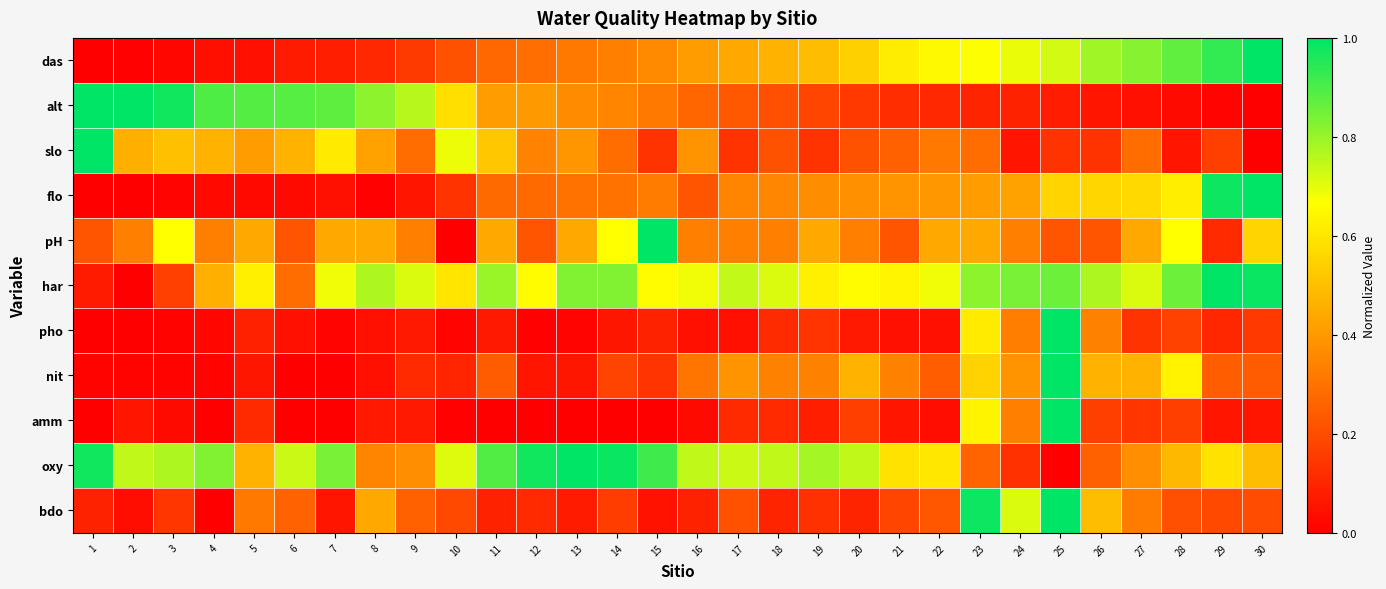

Reading right to left, list all the values displayed in this chart.

das: 30=1.0	29=0.9	28=0.9	27=0.8	26=0.8	25=0.7	24=0.7	23=0.7	22=0.6	21=0.6	20=0.5	19=0.5	18=0.5	17=0.4	16=0.4	15=0.4	14=0.3	13=0.3	12=0.3	11=0.3	10=0.2	9=0.2	8=0.1	7=0.1	6=0.1	5=0.0	4=0.0	3=0.0	2=0.0	1=0.0
alt: 30=0.0	29=0.0	28=0.0	27=0.0	26=0.1	25=0.1	24=0.1	23=0.1	22=0.1	21=0.1	20=0.1	19=0.2	18=0.2	17=0.2	16=0.3	15=0.3	14=0.3	13=0.4	12=0.4	11=0.4	10=0.6	9=0.8	8=0.8	7=0.9	6=0.9	5=0.9	4=0.9	3=1.0	2=1.0	1=1.0
slo: 30=0.0	29=0.2	28=0.1	27=0.3	26=0.1	25=0.1	24=0.1	23=0.3	22=0.3	21=0.3	20=0.2	19=0.1	18=0.2	17=0.1	16=0.4	15=0.1	14=0.3	13=0.4	12=0.3	11=0.5	10=0.7	9=0.3	8=0.4	7=0.6	6=0.5	5=0.4	4=0.5	3=0.5	2=0.5	1=1.0
flo: 30=1.0	29=1.0	28=0.6	27=0.6	26=0.6	25=0.6	24=0.4	23=0.4	22=0.4	21=0.4	20=0.4	19=0.4	18=0.4	17=0.3	16=0.2	15=0.3	14=0.3	13=0.3	12=0.3	11=0.3	10=0.1	9=0.1	8=0.0	7=0.0	6=0.0	5=0.0	4=0.0	3=0.0	2=0.0	1=0.0
pH: 30=0.6	29=0.1	28=0.7	27=0.4	26=0.2	25=0.2	24=0.3	23=0.4	22=0.4	21=0.2	20=0.3	19=0.4	18=0.3	17=0.3	16=0.3	15=1.0	14=0.7	13=0.4	12=0.2	11=0.4	10=0.0	9=0.3	8=0.4	7=0.4	6=0.2	5=0.4	4=0.3	3=0.7	2=0.3	1=0.2
har: 30=1.0	29=1.0	28=0.9	27=0.7	26=0.8	25=0.9	24=0.8	23=0.8	22=0.7	21=0.6	20=0.7	19=0.6	18=0.7	17=0.7	16=0.7	15=0.7	14=0.8	13=0.8	12=0.7	11=0.8	10=0.6	9=0.7	8=0.8	7=0.7	6=0.3	5=0.6	4=0.5	3=0.2	2=0.0	1=0.1
pho: 30=0.2	29=0.1	28=0.2	27=0.1	26=0.3	25=1.0	24=0.3	23=0.6	22=0.0	21=0.0	20=0.1	19=0.1	18=0.1	17=0.0	16=0.0	15=0.1	14=0.1	13=0.0	12=0.0	11=0.1	10=0.0	9=0.1	8=0.0	7=0.0	6=0.0	5=0.1	4=0.0	3=0.0	2=0.0	1=0.0
nit: 30=0.2	29=0.2	28=0.6	27=0.5	26=0.5	25=1.0	24=0.4	23=0.6	22=0.2	21=0.3	20=0.5	19=0.3	18=0.3	17=0.4	16=0.3	15=0.1	14=0.2	13=0.1	12=0.1	11=0.2	10=0.1	9=0.1	8=0.0	7=0.0	6=0.0	5=0.1	4=0.0	3=0.0	2=0.0	1=0.0
amm: 30=0.1	29=0.1	28=0.2	27=0.1	26=0.2	25=1.0	24=0.3	23=0.6	22=0.0	21=0.1	20=0.2	19=0.1	18=0.1	17=0.1	16=0.0	15=0.0	14=0.0	13=0.0	12=0.0	11=0.0	10=0.0	9=0.1	8=0.1	7=0.0	6=0.0	5=0.1	4=0.0	3=0.0	2=0.1	1=0.0
oxy: 30=0.5	29=0.6	28=0.5	27=0.4	26=0.3	25=0.0	24=0.1	23=0.3	22=0.6	21=0.6	20=0.7	19=0.8	18=0.7	17=0.7	16=0.7	15=0.9	14=1.0	13=1.0	12=1.0	11=0.9	10=0.7	9=0.4	8=0.3	7=0.8	6=0.7	5=0.5	4=0.8	3=0.8	2=0.7	1=1.0
bdo: 30=0.2	29=0.2	28=0.2	27=0.3	26=0.5	25=1.0	24=0.7	23=1.0	22=0.2	21=0.2	20=0.1	19=0.1	18=0.1	17=0.2	16=0.1	15=0.1	14=0.2	13=0.1	12=0.1	11=0.1	10=0.2	9=0.3	8=0.4	7=0.1	6=0.3	5=0.3	4=0.0	3=0.1	2=0.0	1=0.1